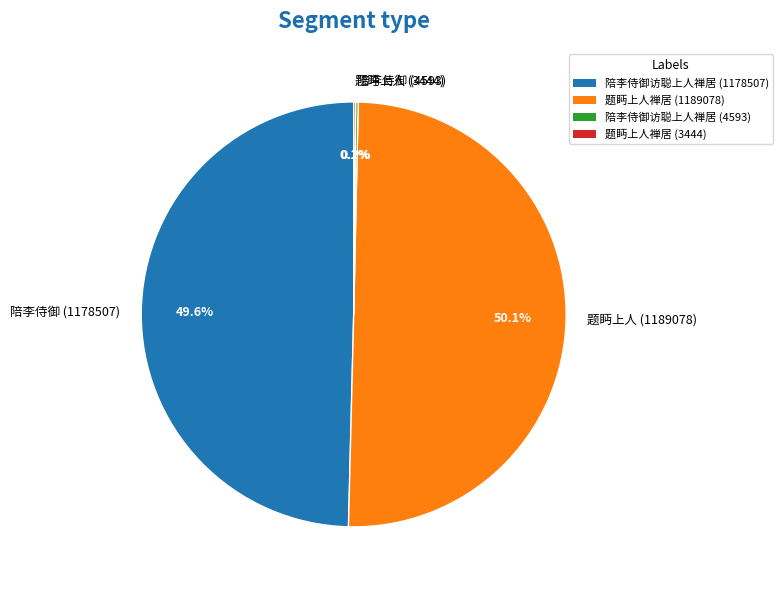

How much of the chart is everything except 陪李侍御 (1178507)?

50.4%